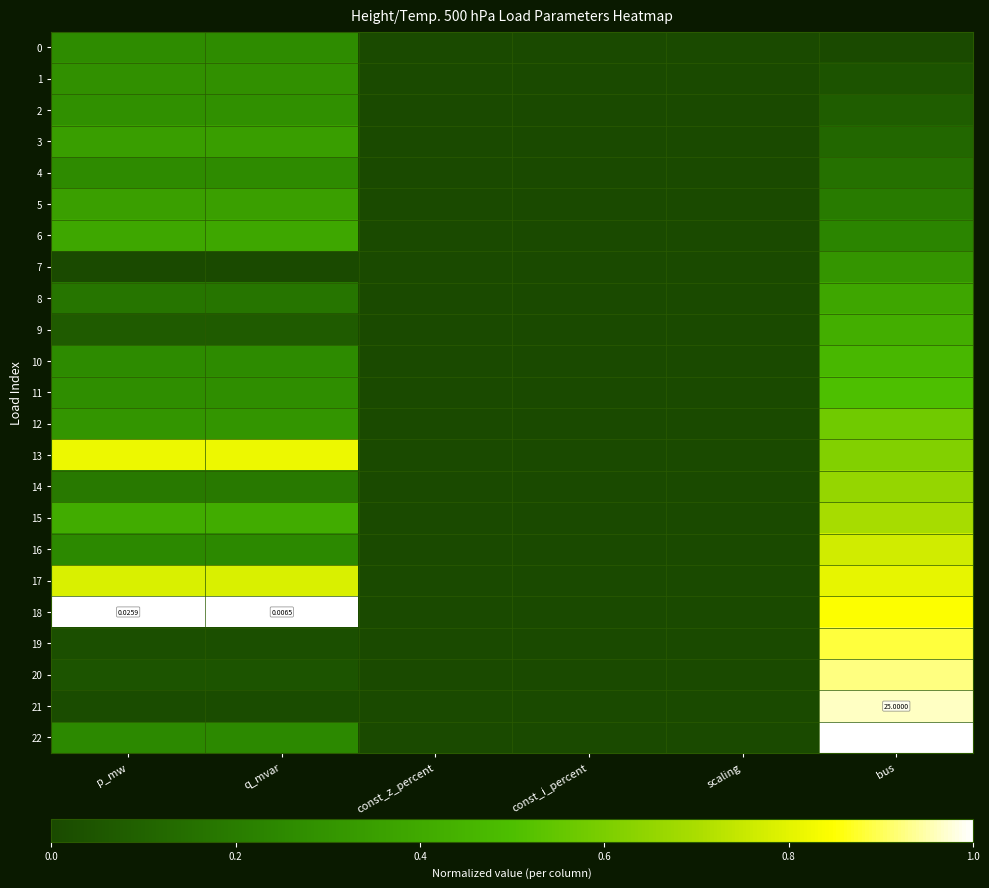

Which has a higher value, scaling or q_mvar?

q_mvar